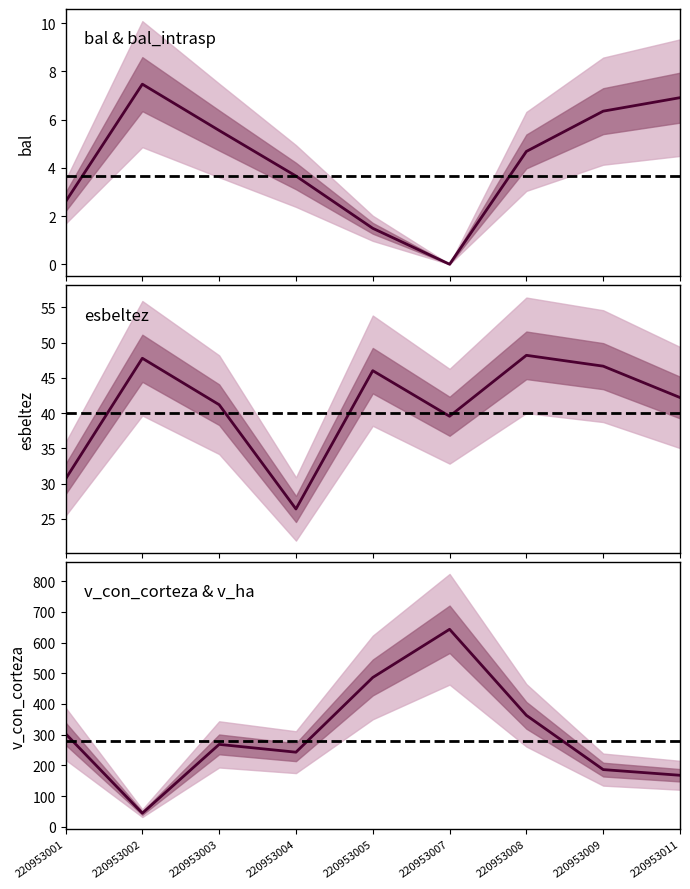

At which label does bal reach its minimum?

220953007